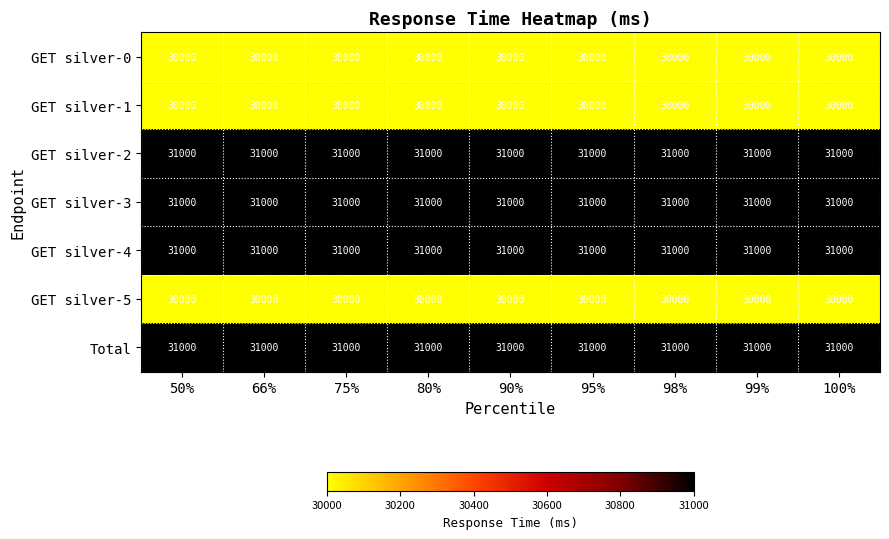

The value of GET silver-5 at 90% is 30000. True or false?

True